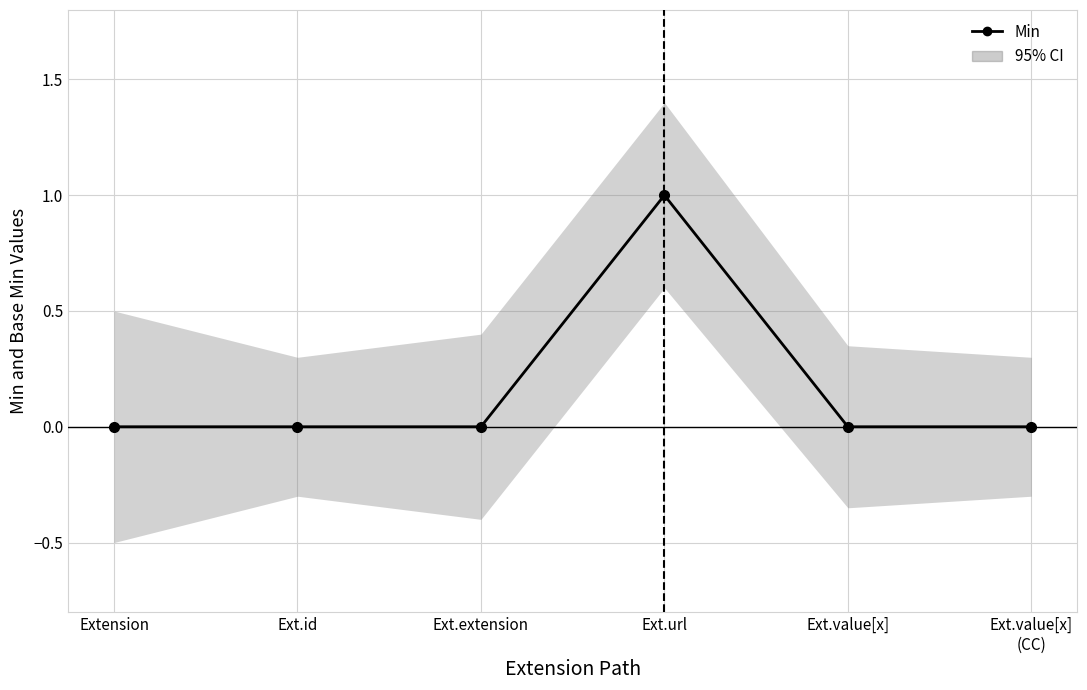

Count the number of data series in this chart.

1